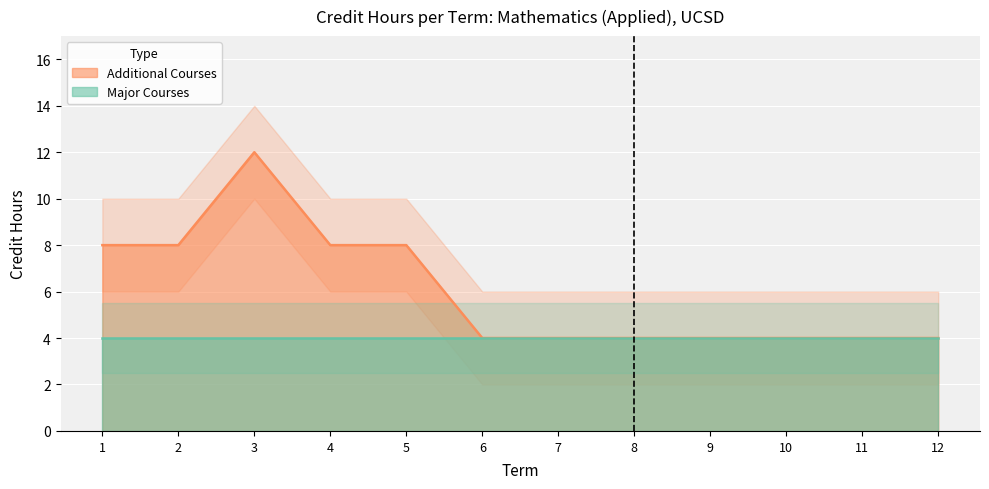

At which category does the chart reach its minimum across all series?

6